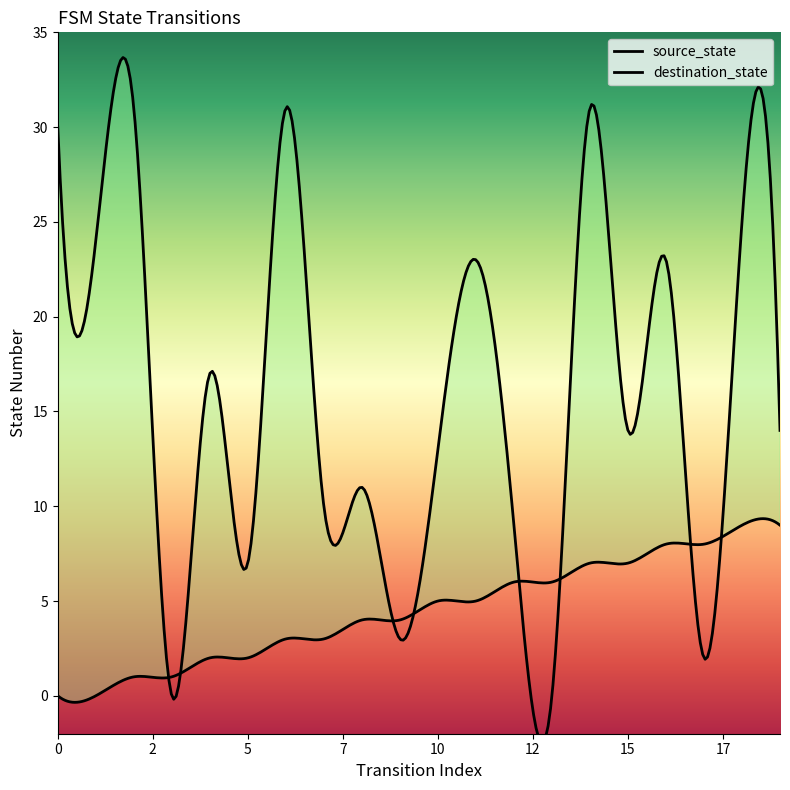

The value of source_state at 3 is 1. True or false?

True